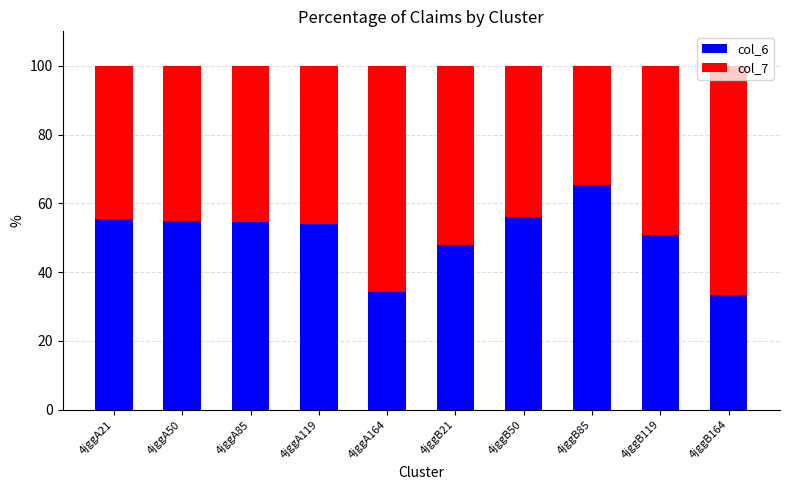

What is the sum of the col_6 values at 4jggB21 and 4jggA119?

102.0